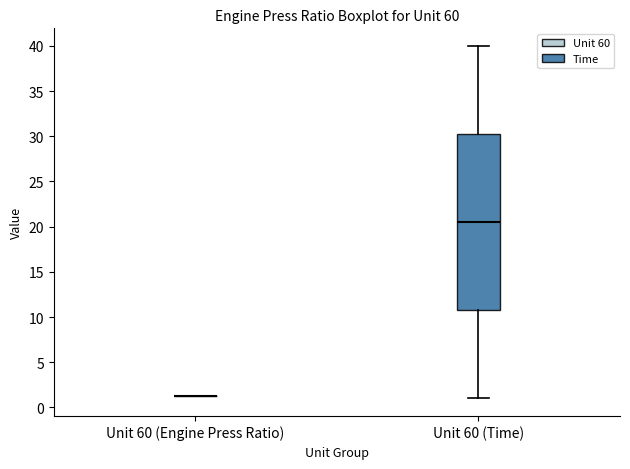

Reading left to right, read every box against the y-axis: the position of its median line, the range the box covers, and the ends of its whiskers. The values are not printed on the chart, so give them approximately, as read against the axis.

Unit 60 (Engine Press Ratio): box collapsed to a line at 1.5, whiskers 1.5 to 1.5
Unit 60 (Time): median 20.5, box 11.0 to 30.5, whiskers 1.0 to 40.0